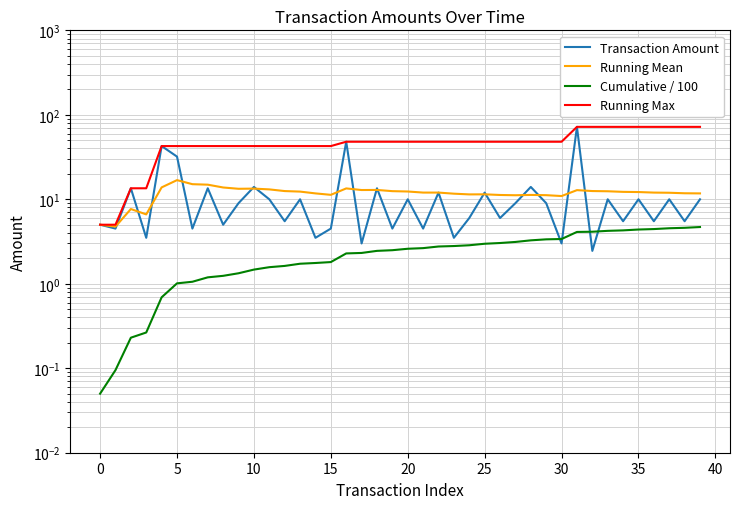

Reading left to right, what are all the values shown in this chart?

Transaction Amount: 5.0	4.5	13.5	3.5	42.6	32.0	4.5	13.5	5.0	9.0	14.0	10.0	5.5	10.0	3.5	4.5	48.0	3.0	13.5	4.5	10.0	4.5	12.0	3.5	6.0	12.0	6.0	9.0	14.0	9.0	3.0	72.0	2.5	10.0	5.5	10.0	5.5	10.0	5.5	10.0
Running Mean: 5.0	4.8	7.7	6.6	13.8	16.9	15.1	14.9	13.8	13.3	13.4	13.1	12.5	12.3	11.7	11.3	13.5	12.9	12.9	12.5	12.4	12.0	12.0	11.7	11.4	11.4	11.2	11.2	11.3	11.2	10.9	12.8	12.5	12.4	12.2	12.2	12.0	11.9	11.8	11.7
Cumulative / 100: 0.1	0.1	0.2	0.3	0.7	1.0	1.1	1.2	1.2	1.3	1.5	1.6	1.6	1.7	1.8	1.8	2.3	2.3	2.5	2.5	2.6	2.6	2.8	2.8	2.9	3.0	3.0	3.1	3.3	3.4	3.4	4.1	4.1	4.2	4.3	4.4	4.4	4.5	4.6	4.7
Running Max: 5.0	5.0	13.5	13.5	42.6	42.6	42.6	42.6	42.6	42.6	42.6	42.6	42.6	42.6	42.6	42.6	48.0	48.0	48.0	48.0	48.0	48.0	48.0	48.0	48.0	48.0	48.0	48.0	48.0	48.0	48.0	72.0	72.0	72.0	72.0	72.0	72.0	72.0	72.0	72.0